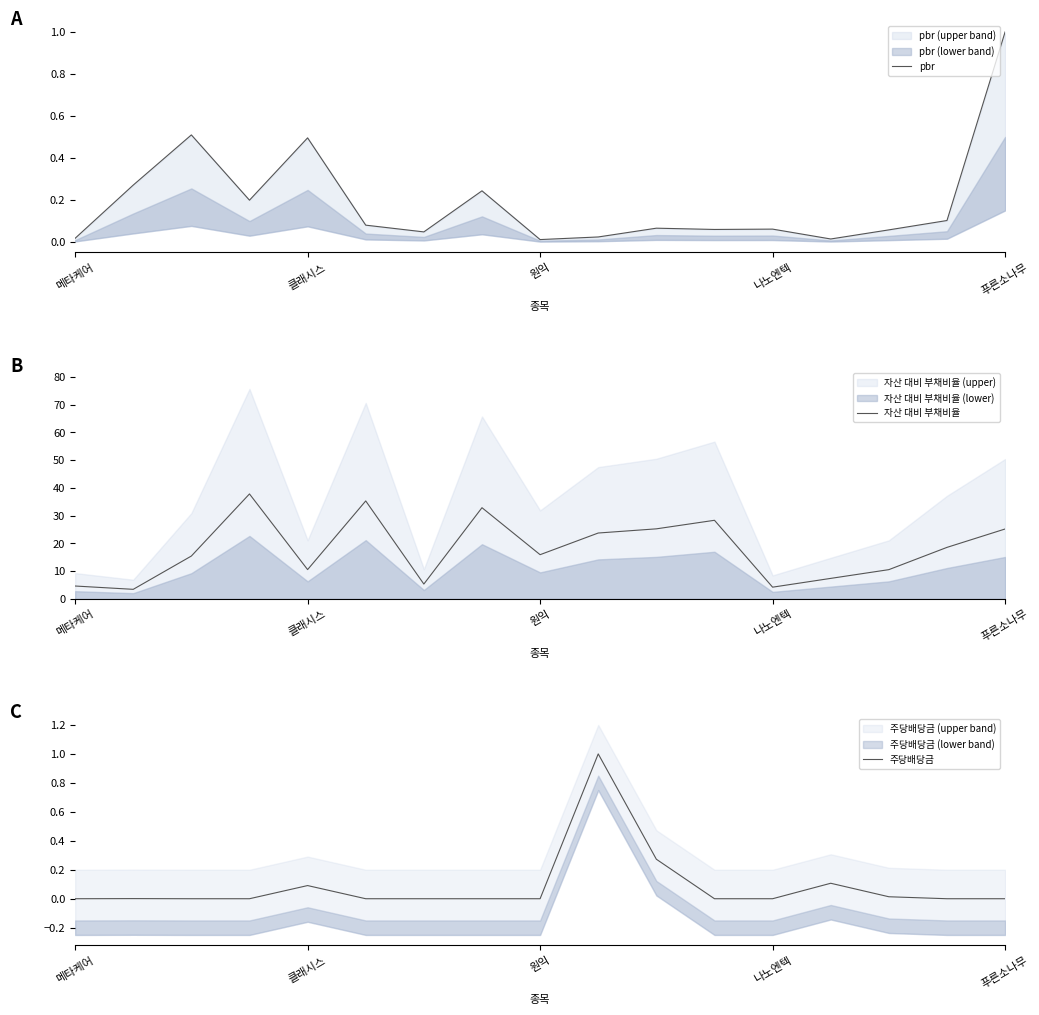

What is the lowest value of the 자산 대비 부채비율 series?

3.5